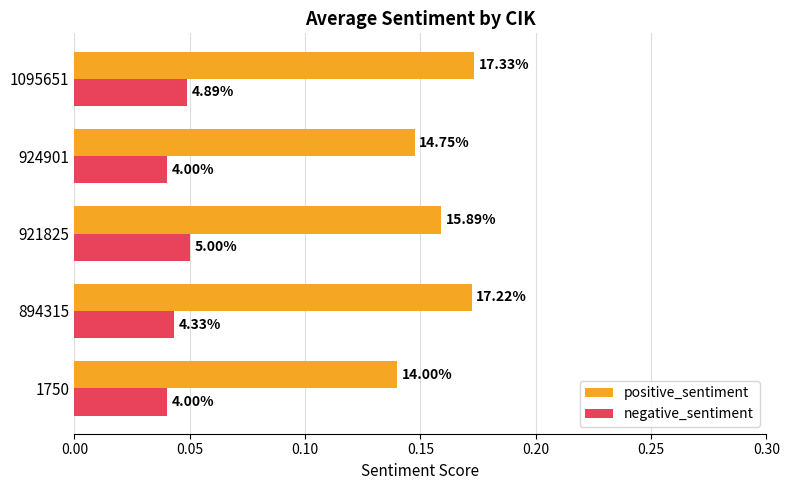

What are all the series names shown in the legend?

positive_sentiment, negative_sentiment